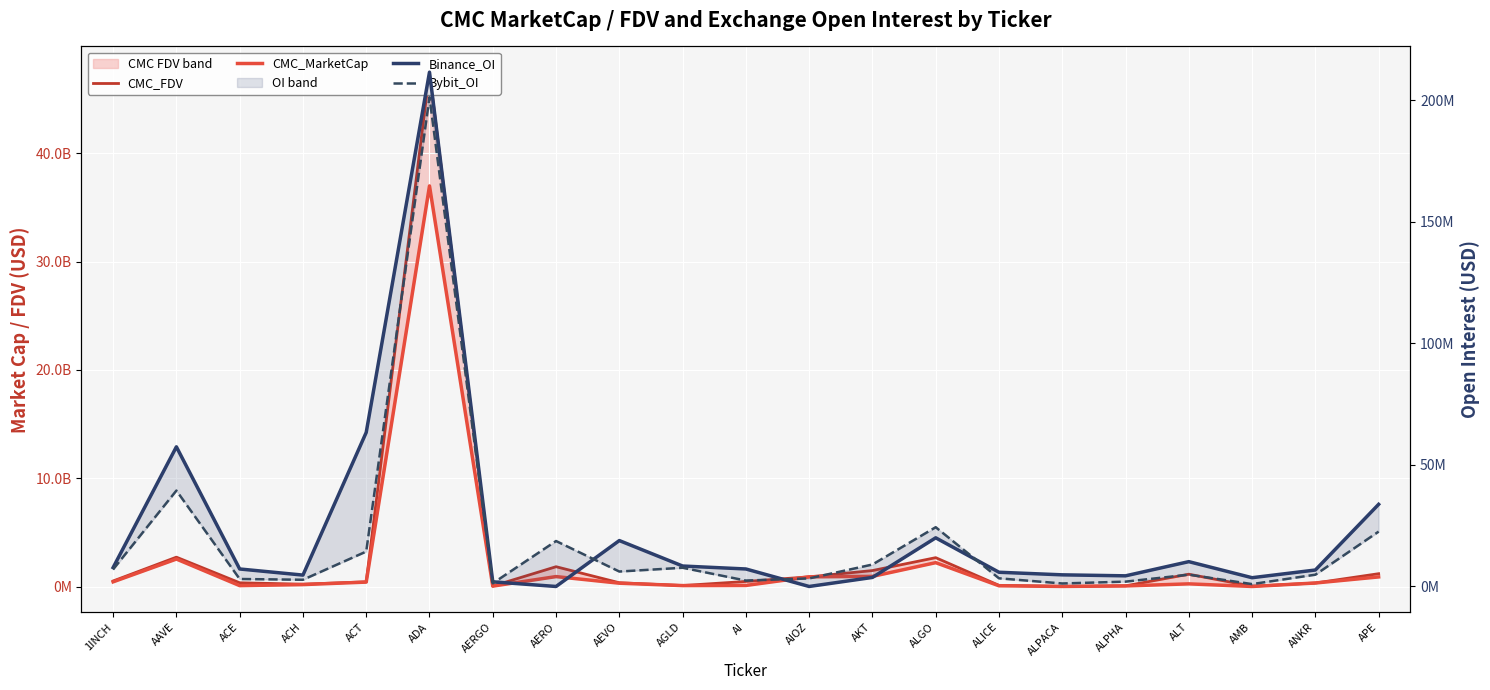

Reading left to right, what are all the values shown in this chart?

CMC_FDV: 528587208	2727428265	364011591	233367849	449705360	47480929606	59989470	1846752591	365538387	108376555	485052825	911645959	1491013098	2680717062	126599458	32686918	82035150	1154127267	46273309	342927077	1201131137
CMC_MarketCap: 450670080	2553660344	100721591	195586885	426431812	36985460500	55990171	934604855	325080667	104732393	116109520	911645958	952793321	2219649596	85977911	26228666	73503494	263897454	22600798	342927077	904033170
Binance_OI: 7768588	57425750	7193032	4681032	63344894	211454787	1914089	0	18874801	8411401	7192702	0	3716648	20007600	5847068	4784584	4374716	10207298	3604495	6767879	33769305
Bybit_OI: 7030411	39426641	3074571	2761063	14359417	201125131	1311644	18682541	6141564	7693187	2432113	3319677	9025149	24366045	3352776	1232222	1986103	4846339	978996	4842424	22559226